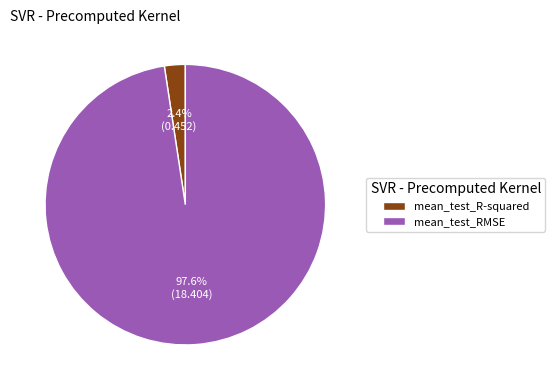

Rank the categories by value from highest to lowest.

mean_test_RMSE, mean_test_R-squared